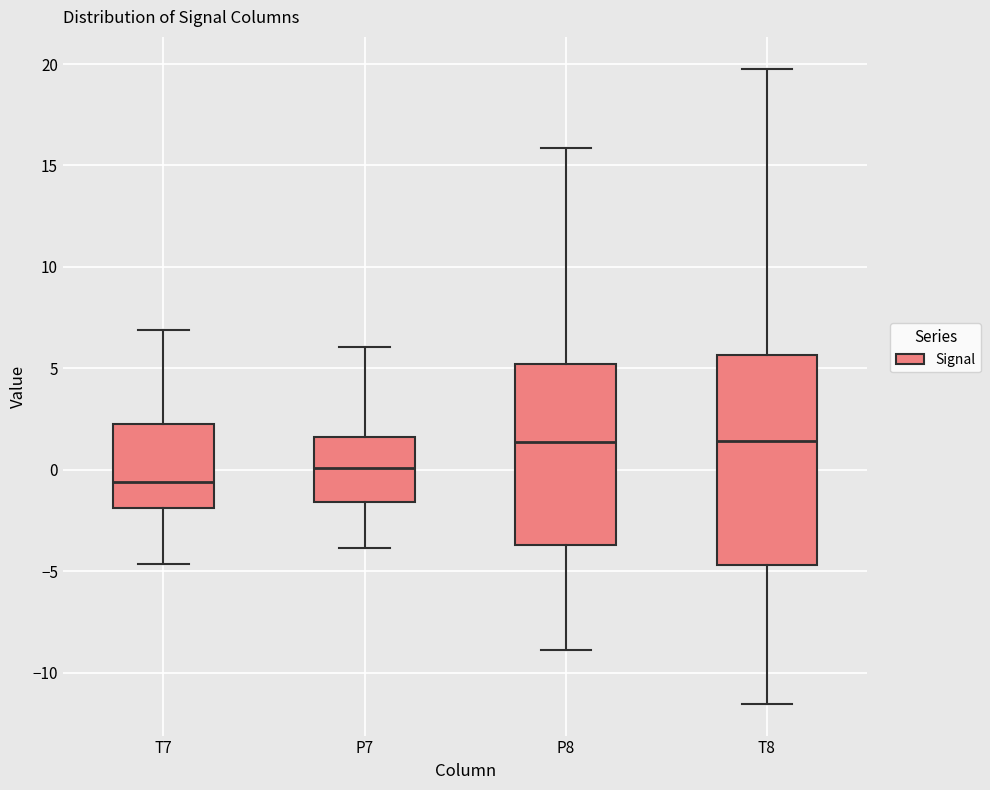

Reading left to right, transcribe this box plot: for each box, give where its median line is, the range the box spans, and where its two whiskers end, as read against the y-axis. The values are not printed on the chart, so give them approximately, as read against the axis.

T7: median -0.5, box -2.0 to 2.0, whiskers -4.5 to 7.0
P7: median 0.0, box -1.5 to 1.5, whiskers -4.0 to 6.0
P8: median 1.5, box -3.5 to 5.0, whiskers -9.0 to 16.0
T8: median 1.5, box -4.5 to 5.5, whiskers -11.5 to 20.0